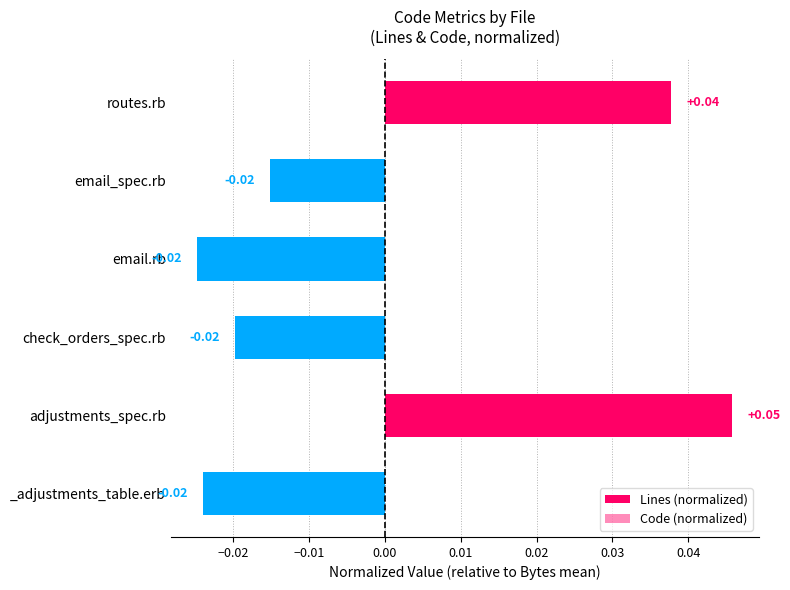

The value of Lines (normalized) at email_spec.rb is -0.0. True or false?

False